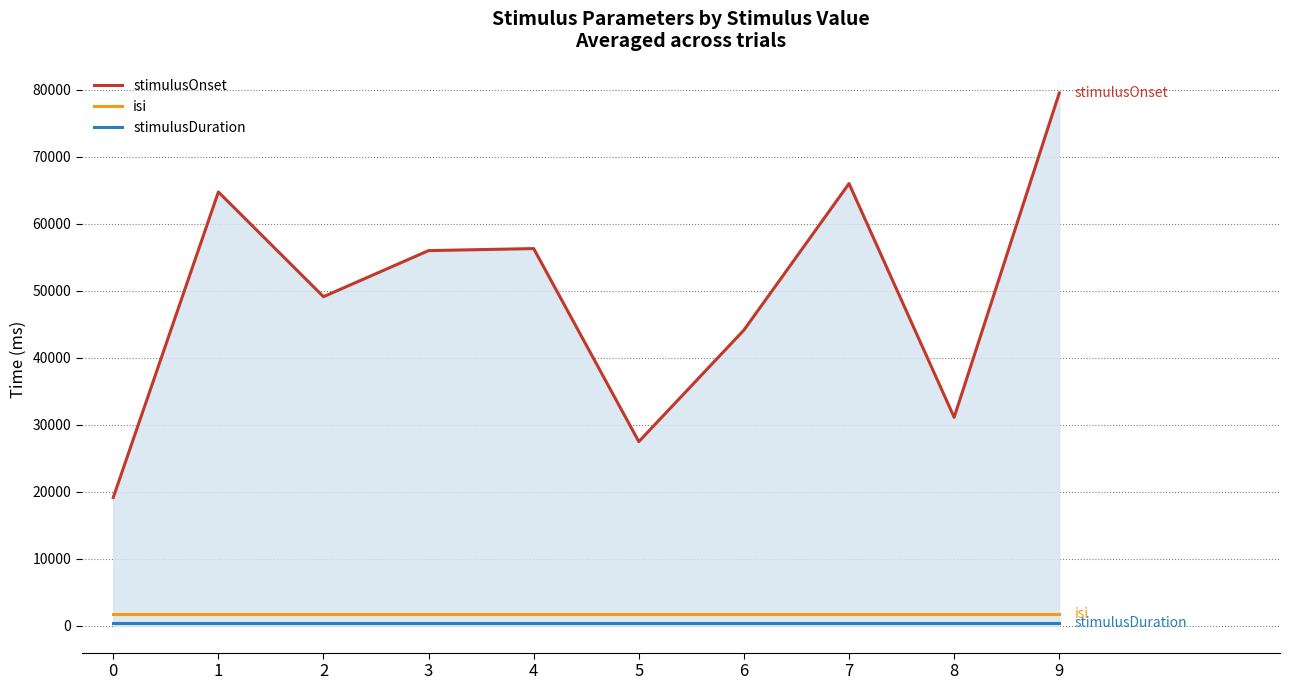

How many categories are shown in the chart?

10